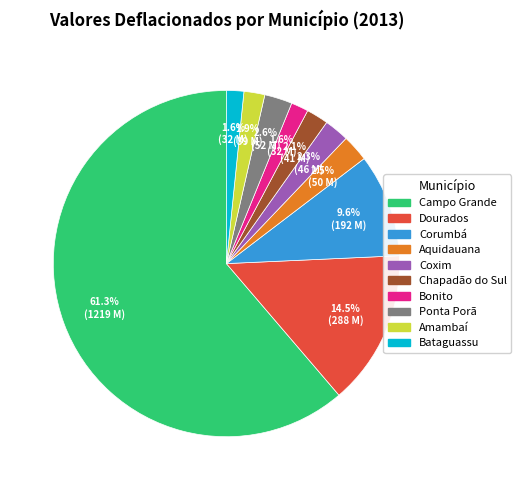

Is there a majority slice in this chart?

Yes